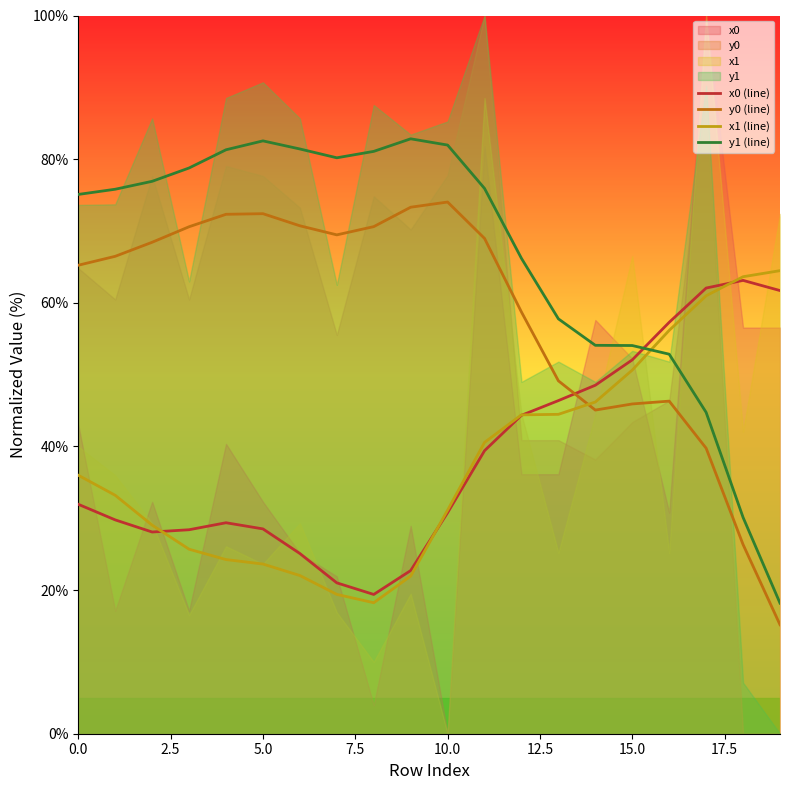

After their last crossing, which series has the higher values: y0 (line) or x0 (line)?

x0 (line)